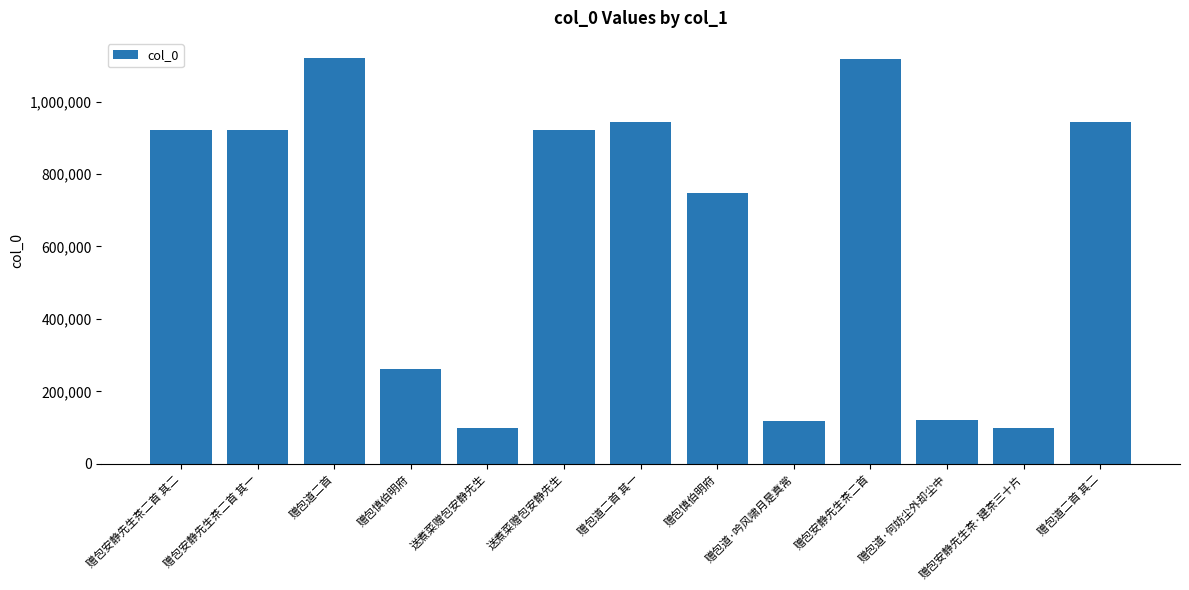

What is the change in value from 赠包慎伯明府 to 赠包道二首 其一?

+680177